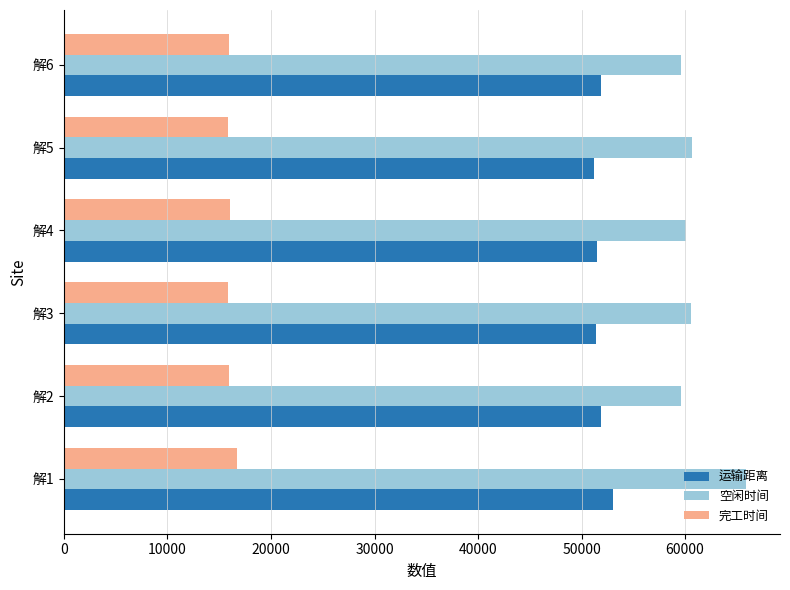

Which series has the largest range (max minus min)?

空闲时间